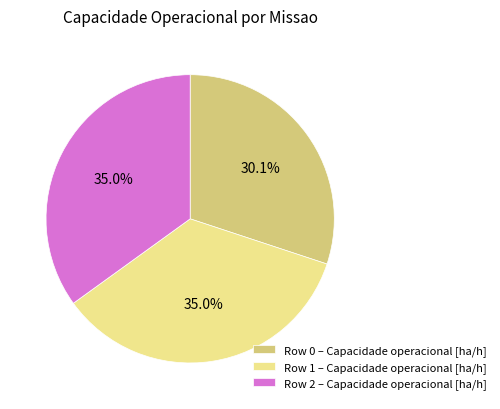

What percentage do Row 1 – Capacidade operacional [ha/h] and Row 2 – Capacidade operacional [ha/h] together represent?

69.9%